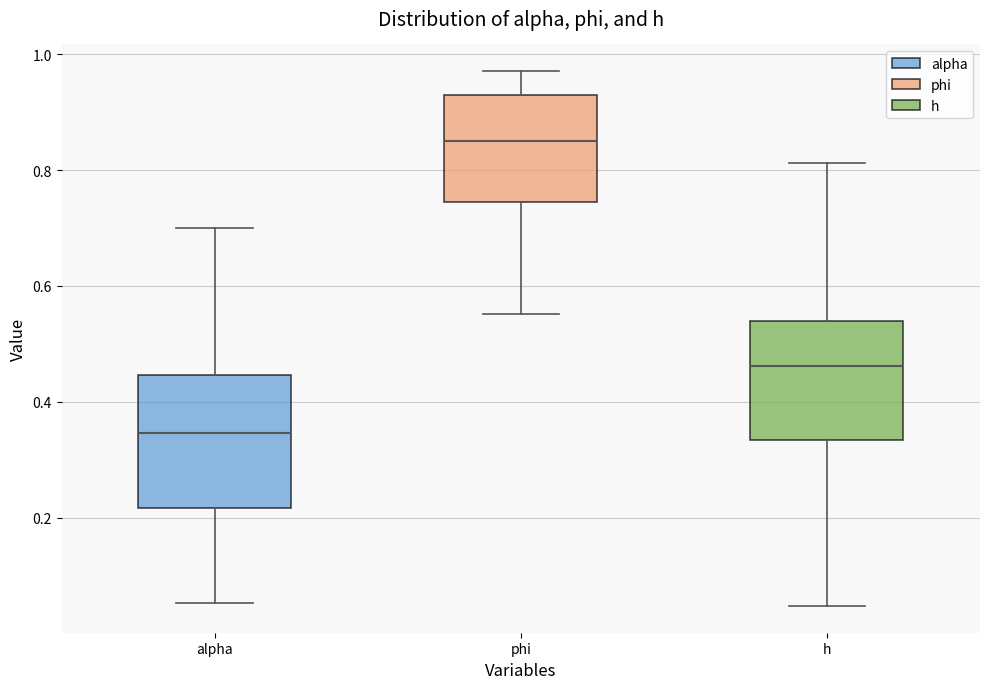

Reading left to right, transcribe this box plot: for each box, give where its median line is, the range the box spans, and where its two whiskers end, as read against the y-axis. The values are not printed on the chart, so give them approximately, as read against the axis.

alpha: median 0.34, box 0.22 to 0.44, whiskers 0.06 to 0.70
phi: median 0.86, box 0.74 to 0.94, whiskers 0.56 to 0.98
h: median 0.46, box 0.34 to 0.54, whiskers 0.04 to 0.82